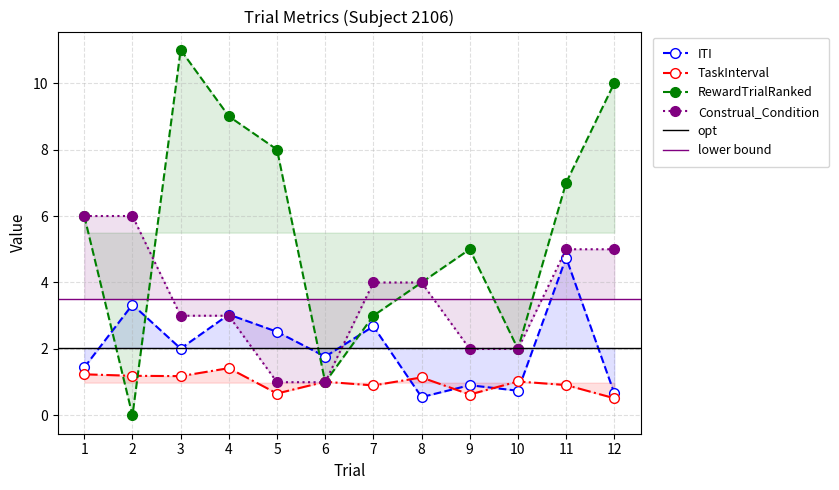

The ITI series shows 4.7 at 11. True or false?

True